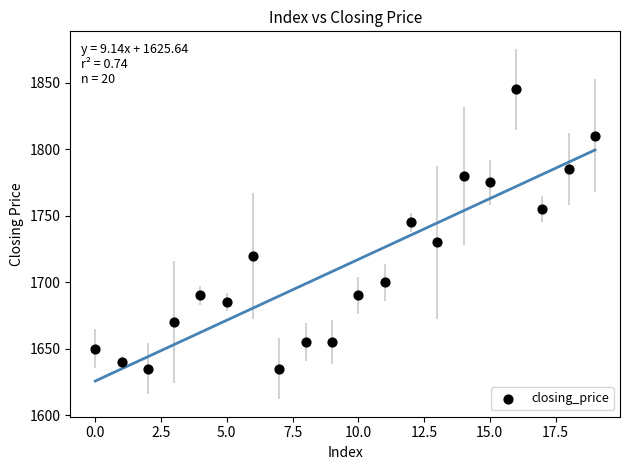

What Y value in the scatter plot is closest to 1740?

1745